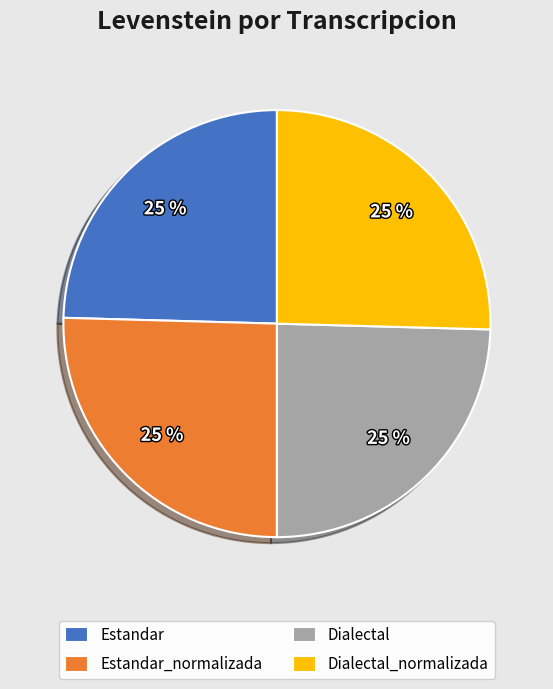

To the nearest percent, what percentage of the pie is Dialectal?

25%